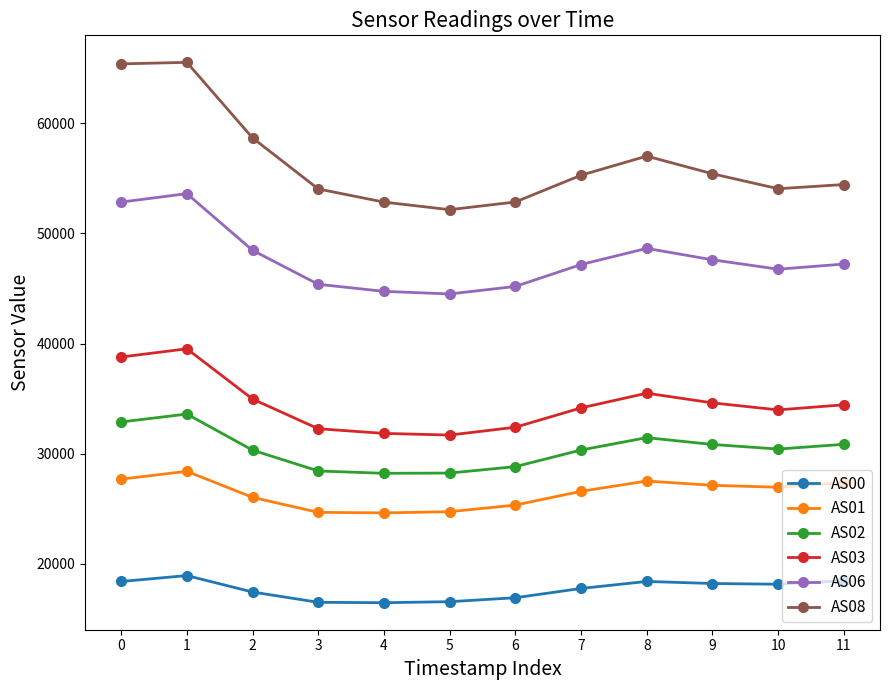

The value of AS00 at 9 is 25192. True or false?

False